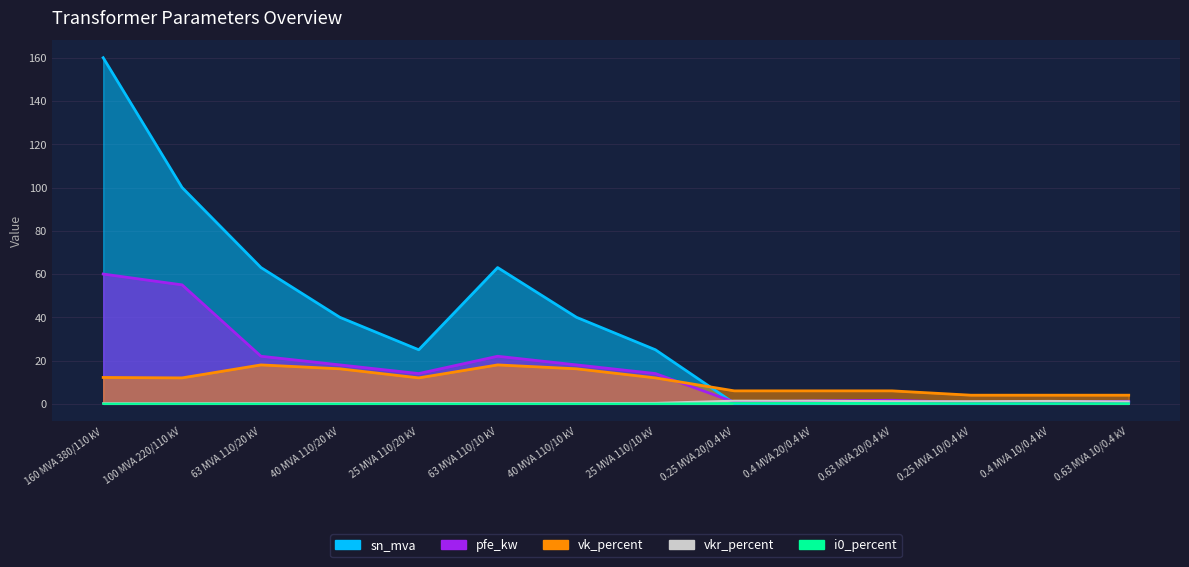

Where is i0_percent nearest to the value 0?

63 MVA 110/20 kV